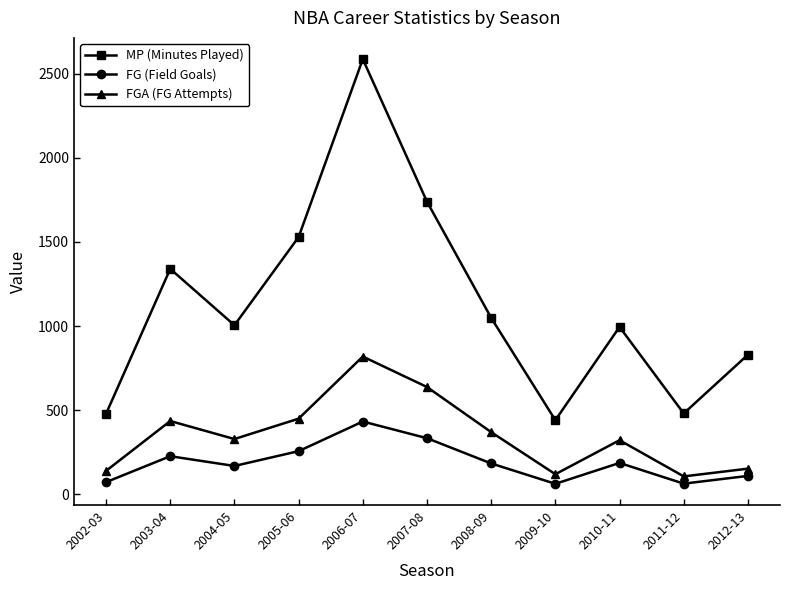

What is the label of the 2nd point from the left?

2003-04